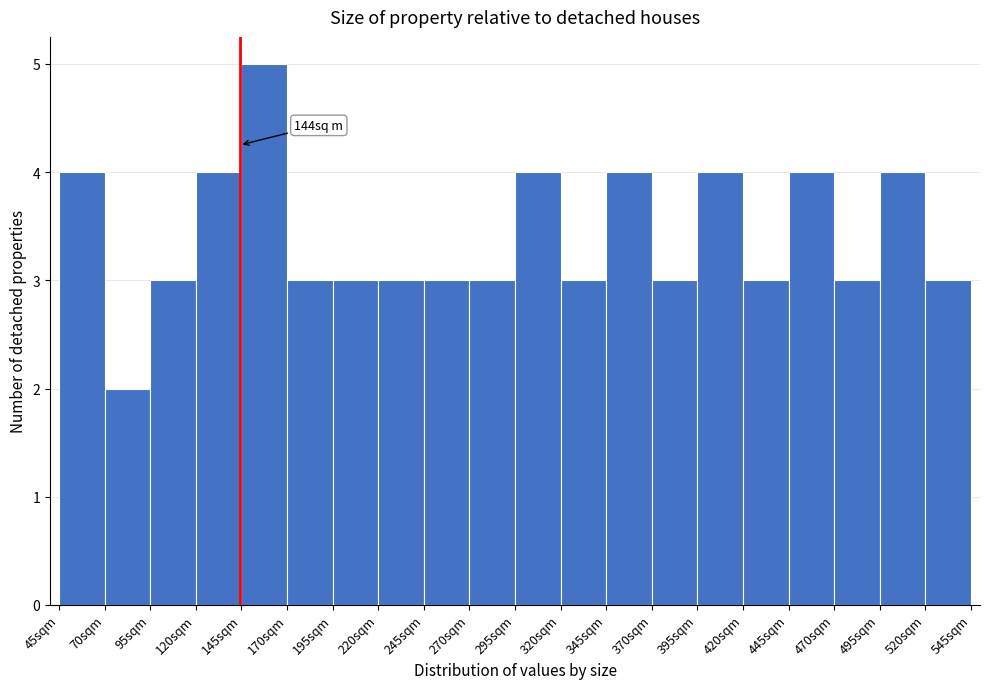

Which range on the x-axis has the tallest bar?

145 to 170